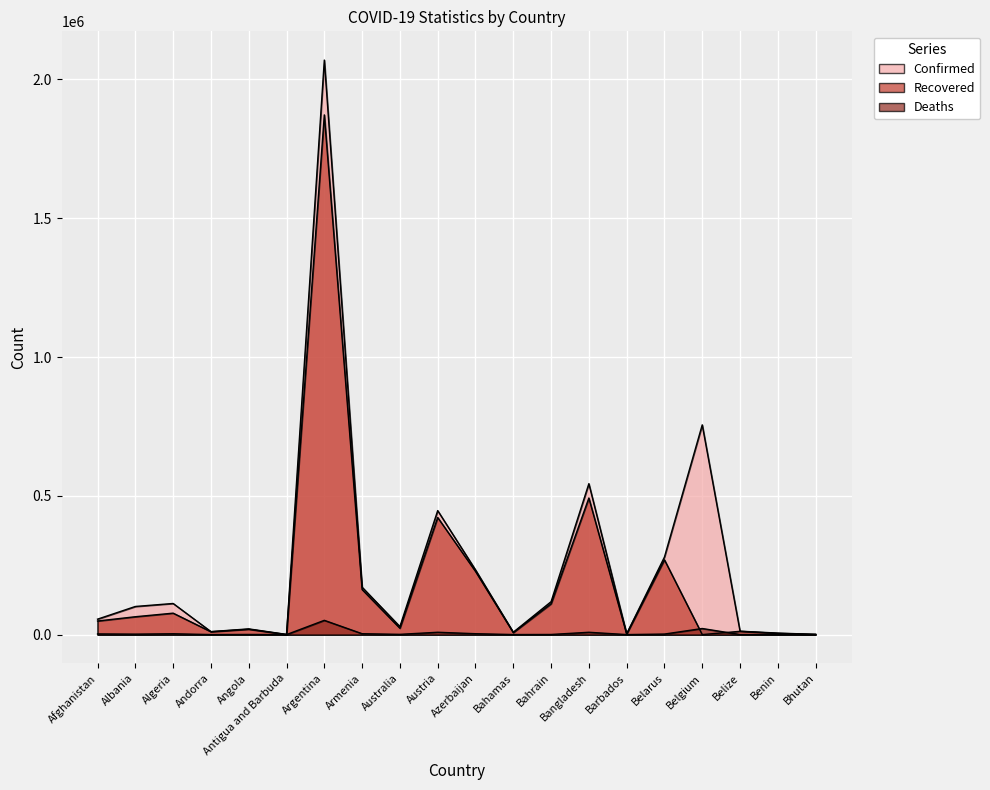

At which category is the sum across all series the highest?

Argentina